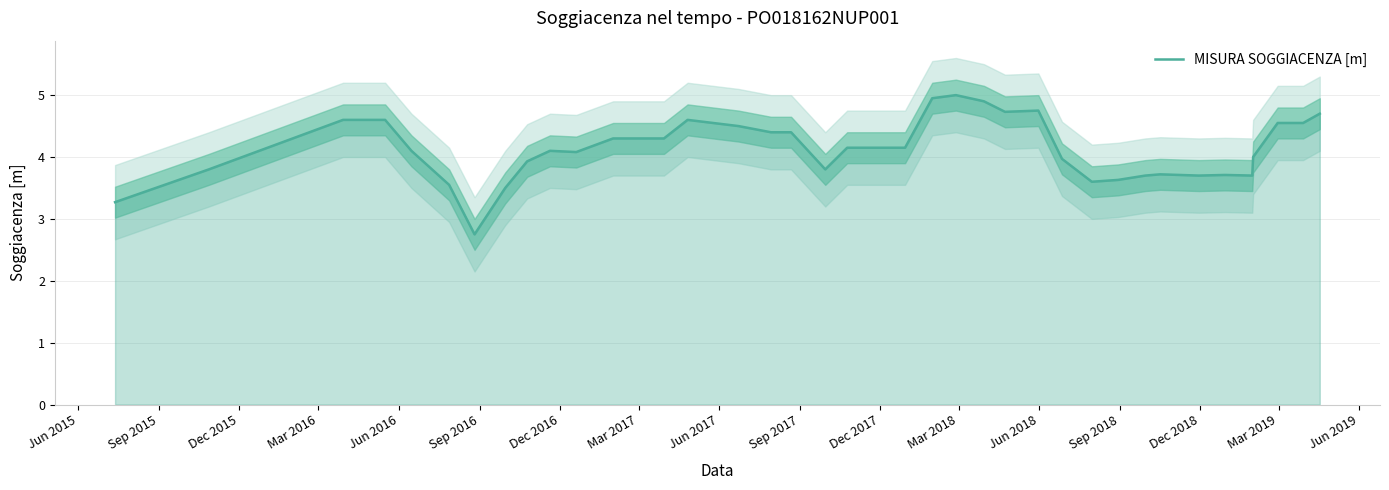

Is it true that the value at 19 is 1.6?

False